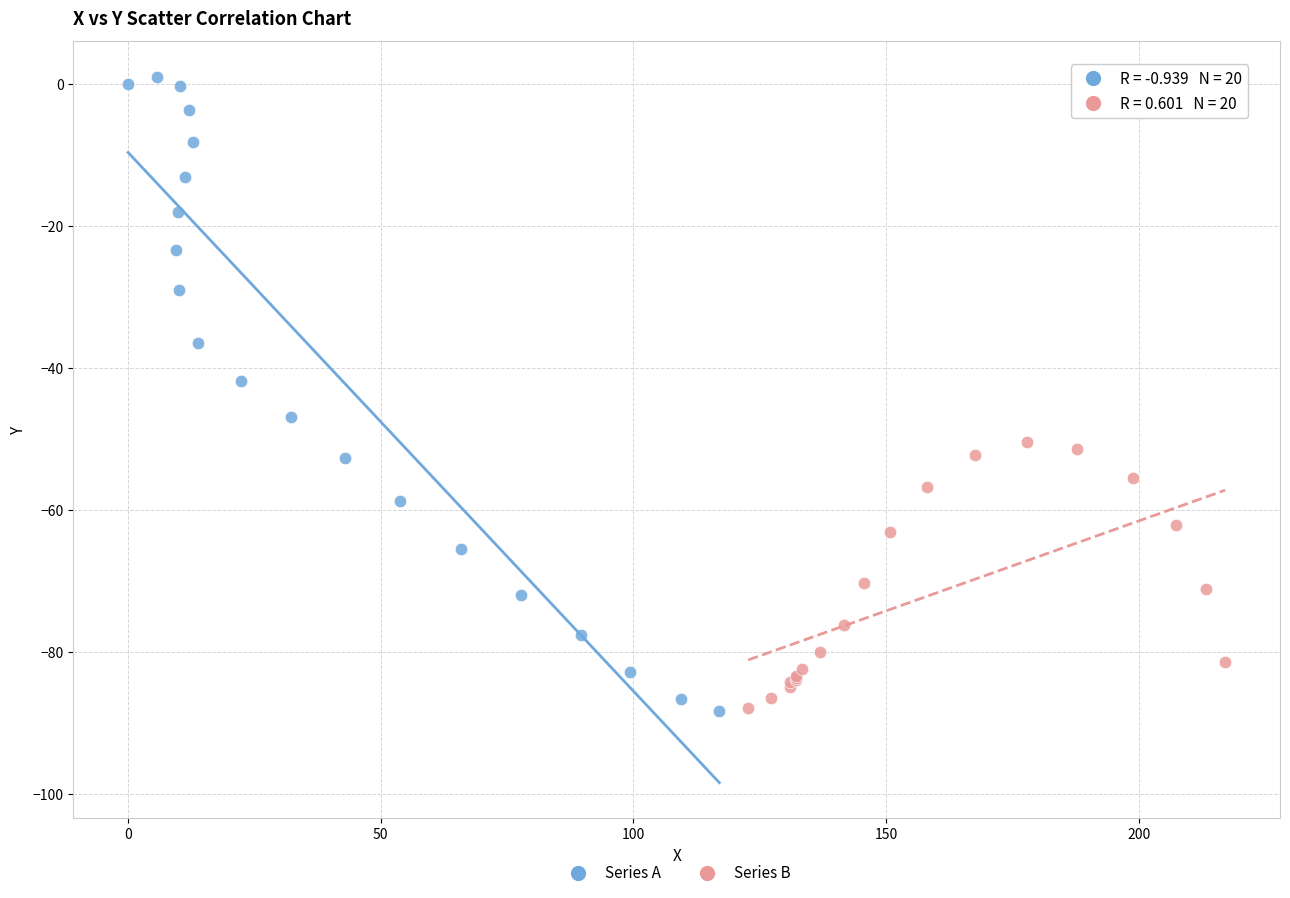

Which series has the widest spread of Y values?

Series A